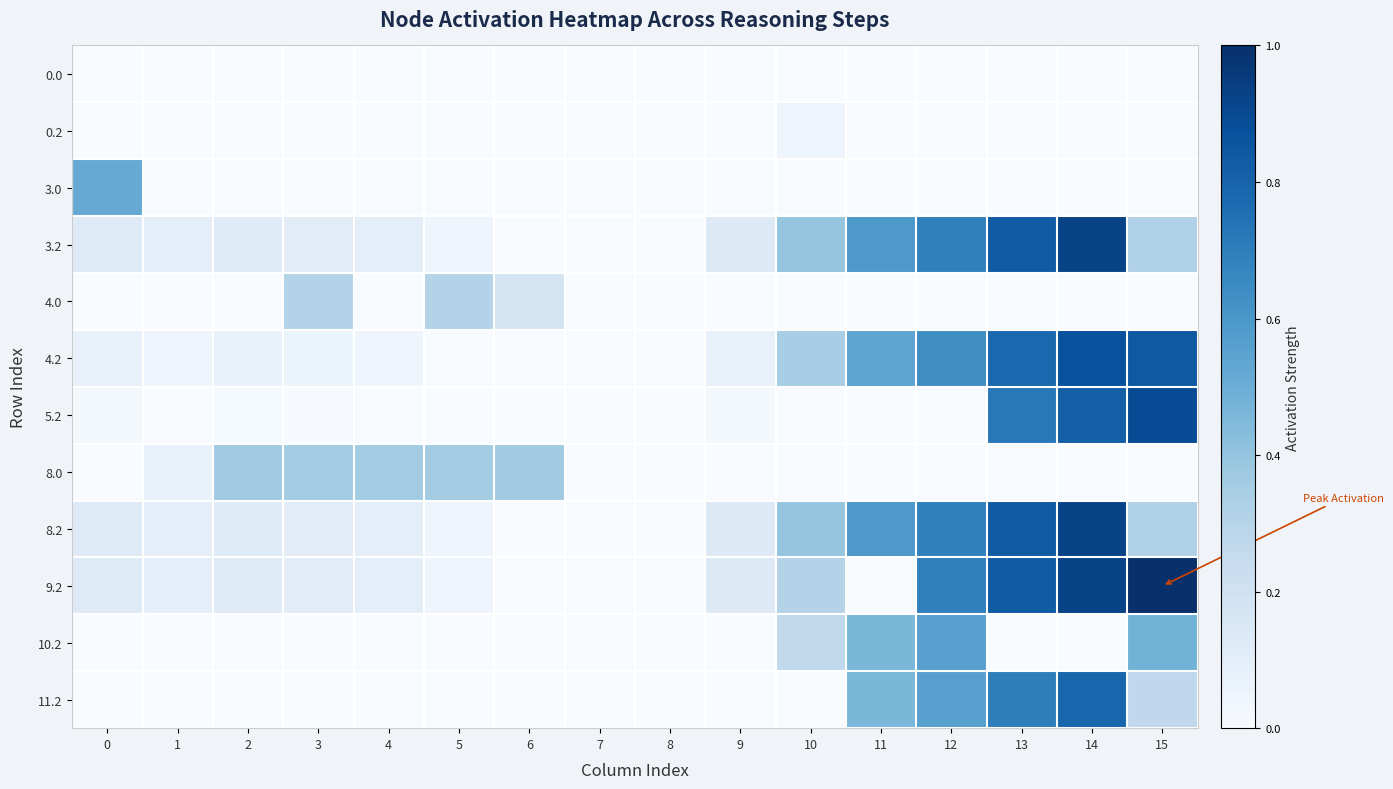

Reading left to right, extract all data points from this chart.

0.0: 0=0.0	1=0.0	2=0.0	3=0.0	4=0.0	5=0.0	6=0.0	7=0.0	8=0.0	9=0.0	10=0.0	11=0.0	12=0.0	13=0.0	14=0.0	15=0.0
0.2: 0=0.0	1=0.0	2=0.0	3=0.0	4=0.0	5=0.0	6=0.0	7=0.0	8=0.0	9=0.0	10=0.0	11=0.0	12=0.0	13=0.0	14=0.0	15=0.0
3.0: 0=0.5	1=0.0	2=0.0	3=0.0	4=0.0	5=0.0	6=0.0	7=0.0	8=0.0	9=0.0	10=0.0	11=0.0	12=0.0	13=0.0	14=0.0	15=0.0
3.2: 0=0.1	1=0.1	2=0.1	3=0.1	4=0.1	5=0.0	6=0.0	7=0.0	8=0.0	9=0.1	10=0.4	11=0.6	12=0.7	13=0.8	14=0.9	15=0.3
4.0: 0=0.0	1=0.0	2=0.0	3=0.3	4=0.0	5=0.3	6=0.2	7=0.0	8=0.0	9=0.0	10=0.0	11=0.0	12=0.0	13=0.0	14=0.0	15=0.0
4.2: 0=0.1	1=0.0	2=0.1	3=0.1	4=0.0	5=0.0	6=0.0	7=0.0	8=0.0	9=0.1	10=0.3	11=0.5	12=0.6	13=0.8	14=0.9	15=0.8
5.2: 0=0.0	1=0.0	2=0.0	3=0.0	4=0.0	5=0.0	6=0.0	7=0.0	8=0.0	9=0.0	10=0.0	11=0.0	12=0.0	13=0.7	14=0.8	15=0.9
8.0: 0=0.0	1=0.1	2=0.4	3=0.4	4=0.4	5=0.4	6=0.4	7=0.0	8=0.0	9=0.0	10=0.0	11=0.0	12=0.0	13=0.0	14=0.0	15=0.0
8.2: 0=0.1	1=0.1	2=0.1	3=0.1	4=0.1	5=0.0	6=0.0	7=0.0	8=0.0	9=0.1	10=0.4	11=0.6	12=0.7	13=0.8	14=0.9	15=0.3
9.2: 0=0.1	1=0.1	2=0.1	3=0.1	4=0.1	5=0.0	6=0.0	7=0.0	8=0.0	9=0.1	10=0.3	11=0.0	12=0.7	13=0.8	14=0.9	15=1.0
10.2: 0=0.0	1=0.0	2=0.0	3=0.0	4=0.0	5=0.0	6=0.0	7=0.0	8=0.0	9=0.0	10=0.3	11=0.5	12=0.6	13=0.0	14=0.0	15=0.5
11.2: 0=0.0	1=0.0	2=0.0	3=0.0	4=0.0	5=0.0	6=0.0	7=0.0	8=0.0	9=0.0	10=0.0	11=0.5	12=0.6	13=0.7	14=0.8	15=0.3